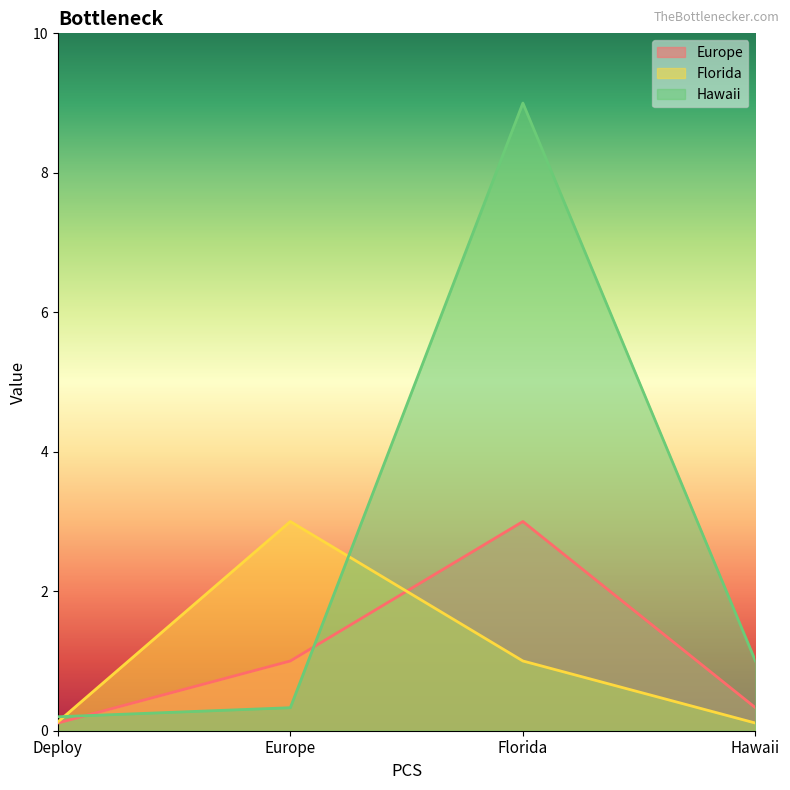

Rank the categories by Florida value from highest to lowest.

Europe, Florida, Deploy, Hawaii